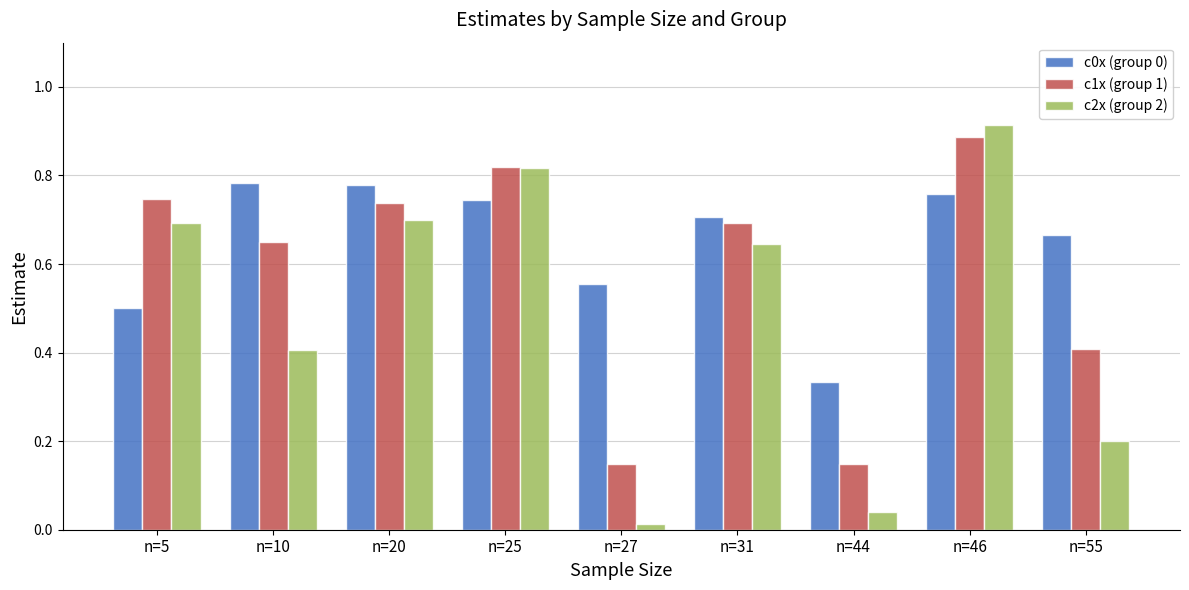

What is the sum of all c0x (group 0) values?

5.8